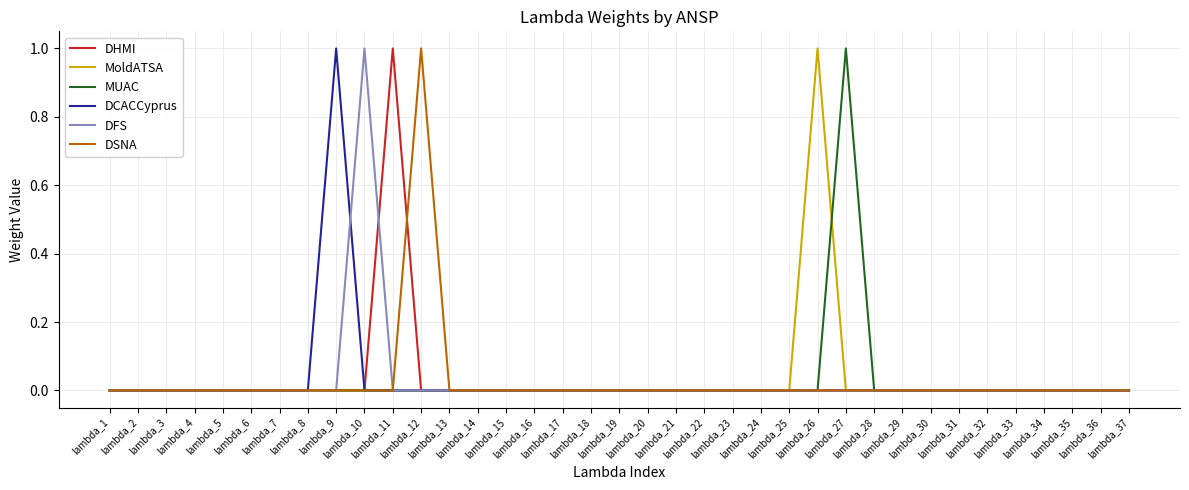

The DFS series shows 1 at lambda_5. True or false?

False